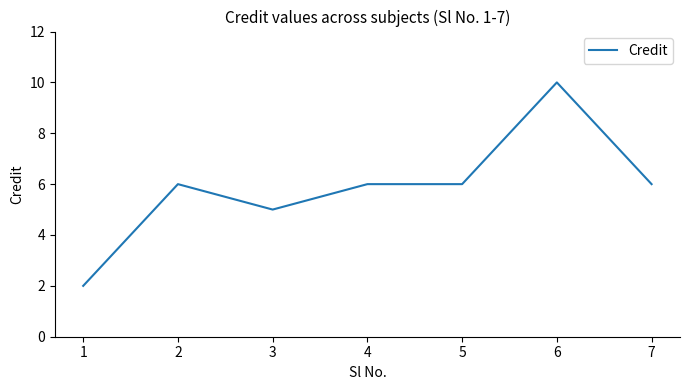

Reading left to right, extract all data points from this chart.

1=2	2=6	3=5	4=6	5=6	6=10	7=6